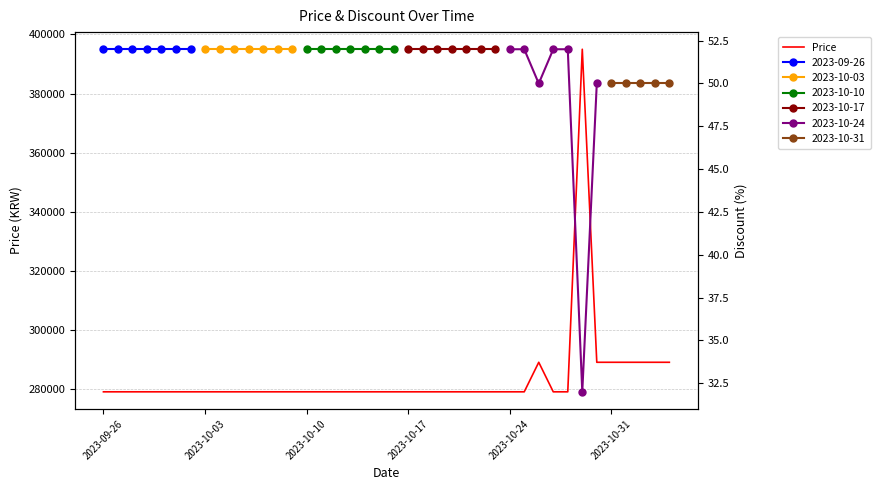

How many interior local peaks (higher than both neighbors) does the data have?

2